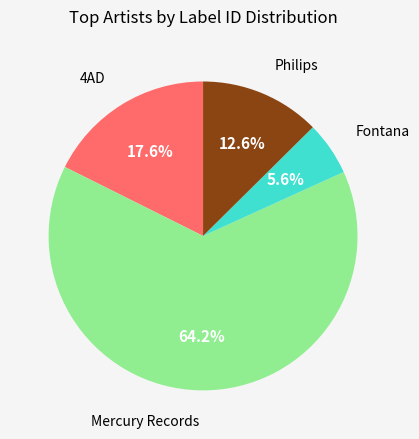

Which category has the smallest portion of the pie?

Fontana